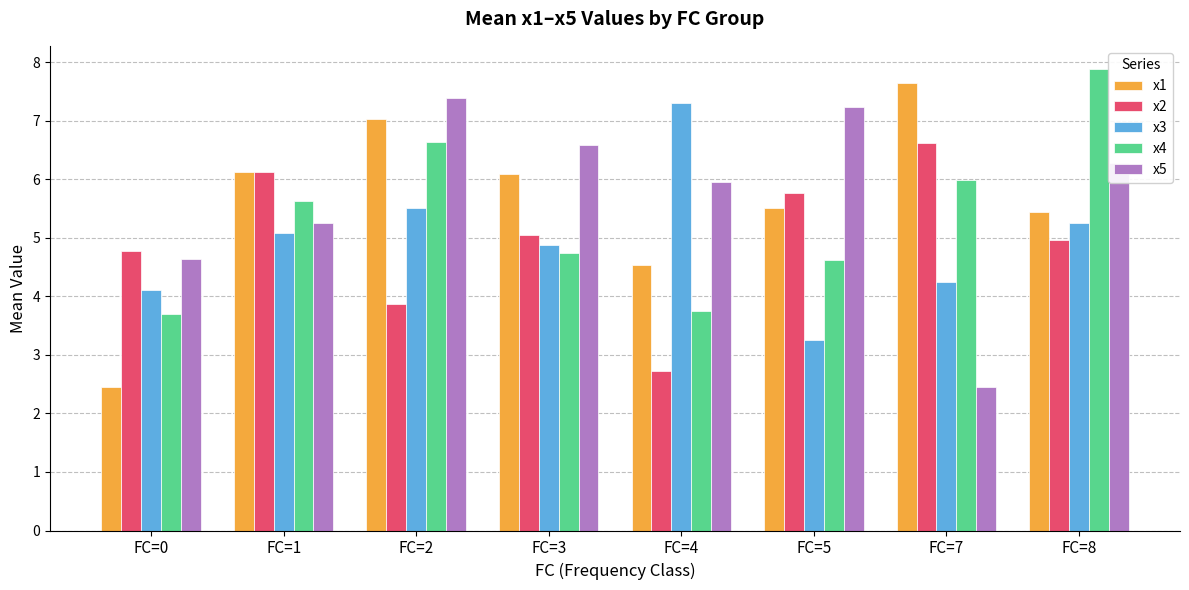

Is the value of x2 at FC=2 greater than the value of x4 at FC=4?

Yes